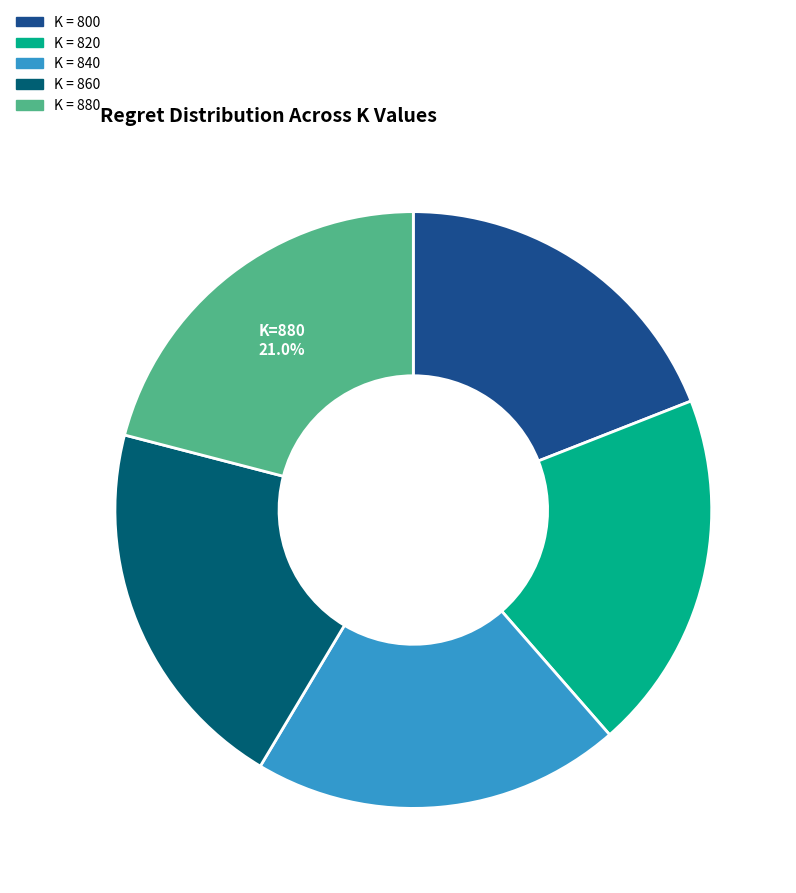

To the nearest percent, what is the difference between the largest and smallest slice percentages?

2%